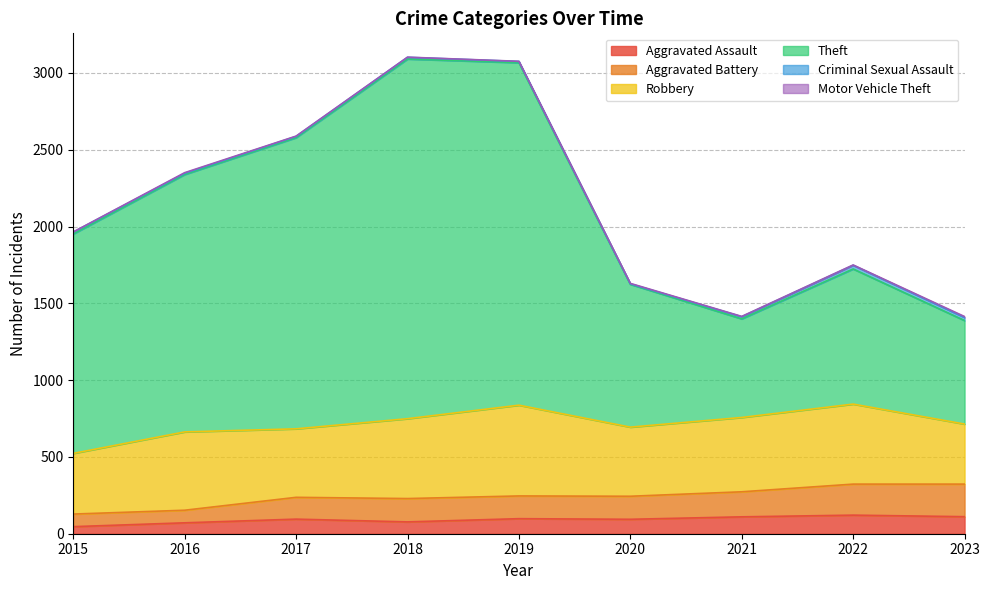

Rank the categories by Aggravated Assault value from lowest to highest.

2015, 2016, 2018, 2020, 2017, 2019, 2021, 2023, 2022